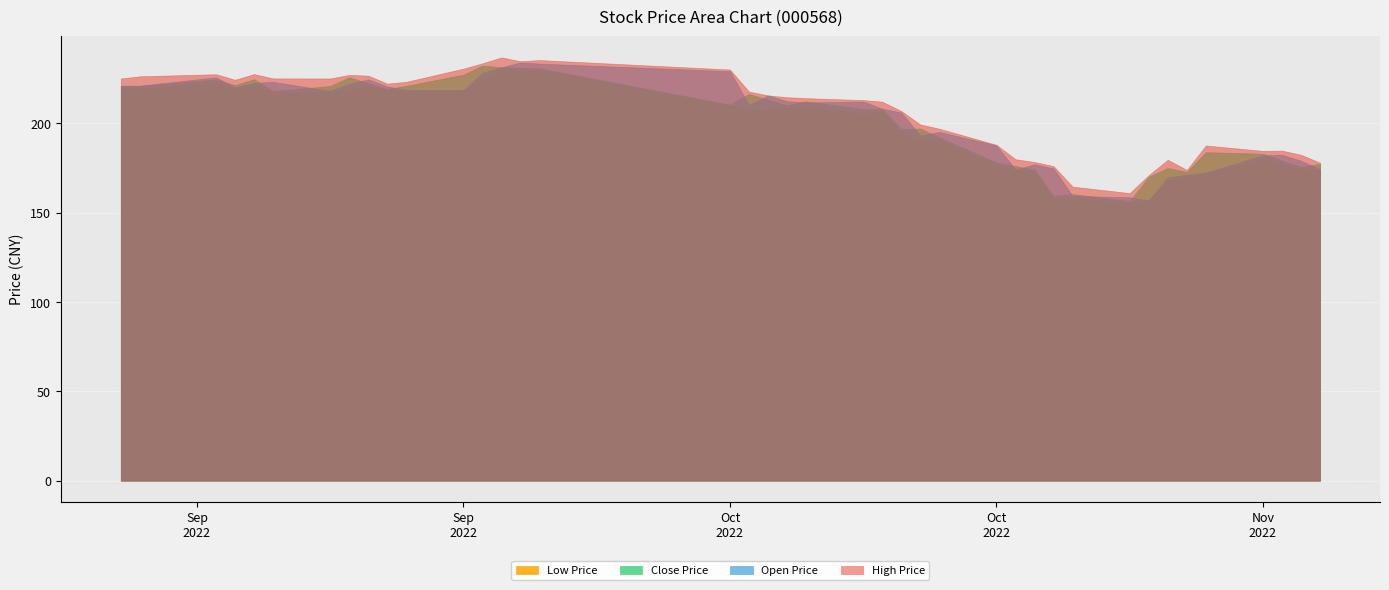

True or false: Close Price and Low Price intersect in this chart.

False